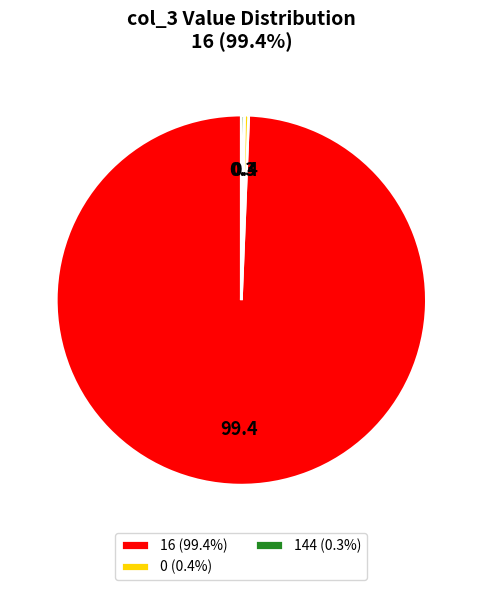

Does 16 (99.4%) represent more than half of the total?

Yes